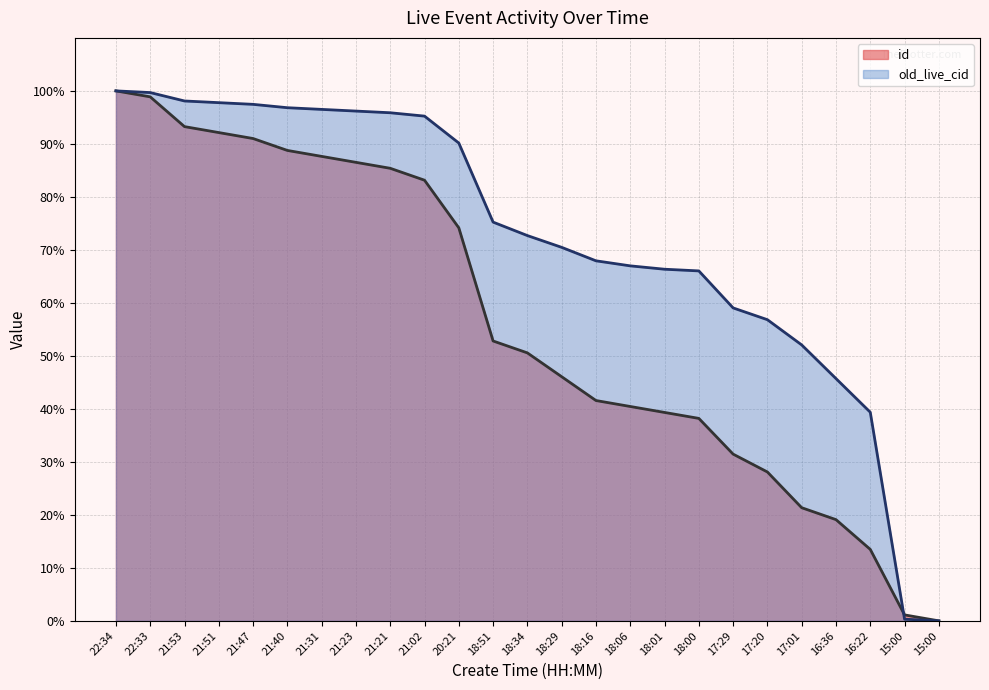

What are all the series names shown in the legend?

id, old_live_cid